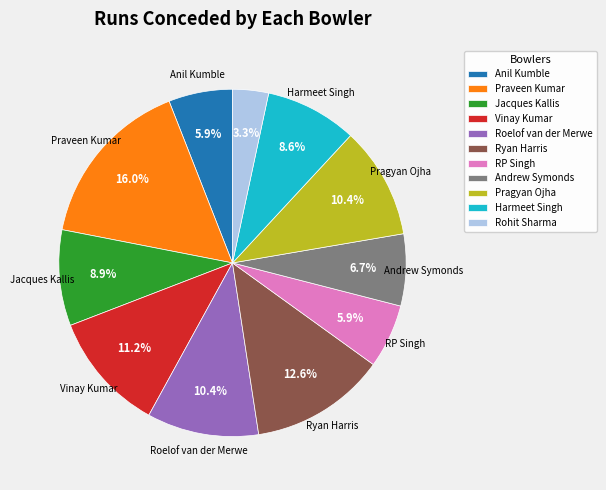

How many slices are in this pie chart?

11